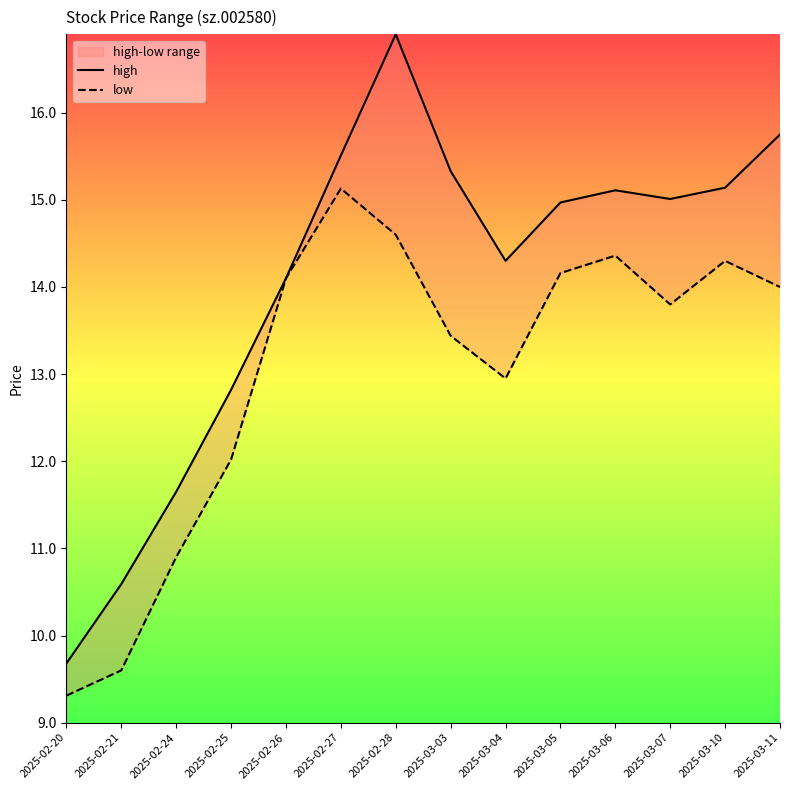

What is the spread (max minus min) of values at 2025-02-20?

0.4